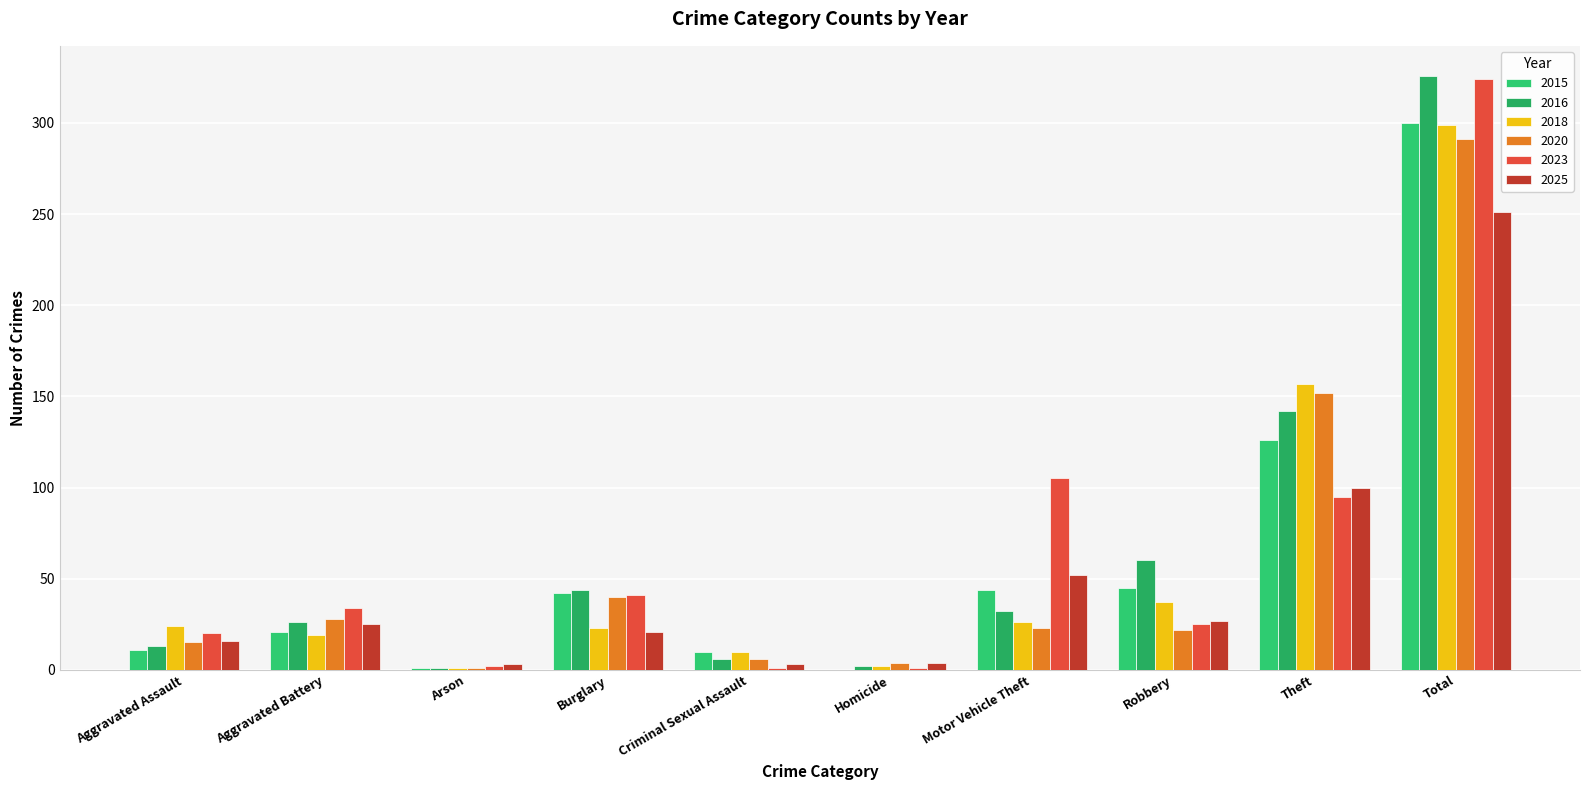

Reading right to left, transcribe all the data shown in this chart.

2016: Total=326	Theft=142	Robbery=60	Motor Vehicle Theft=32	Homicide=2	Criminal Sexual Assault=6	Burglary=44	Arson=1	Aggravated Battery=26	Aggravated Assault=13
2018: Total=299	Theft=157	Robbery=37	Motor Vehicle Theft=26	Homicide=2	Criminal Sexual Assault=10	Burglary=23	Arson=1	Aggravated Battery=19	Aggravated Assault=24
2020: Total=291	Theft=152	Robbery=22	Motor Vehicle Theft=23	Homicide=4	Criminal Sexual Assault=6	Burglary=40	Arson=1	Aggravated Battery=28	Aggravated Assault=15
2023: Total=324	Theft=95	Robbery=25	Motor Vehicle Theft=105	Homicide=1	Criminal Sexual Assault=1	Burglary=41	Arson=2	Aggravated Battery=34	Aggravated Assault=20
2025: Total=251	Theft=100	Robbery=27	Motor Vehicle Theft=52	Homicide=4	Criminal Sexual Assault=3	Burglary=21	Arson=3	Aggravated Battery=25	Aggravated Assault=16
2015: Total=300	Theft=126	Robbery=45	Motor Vehicle Theft=44	Homicide=0	Criminal Sexual Assault=10	Burglary=42	Arson=1	Aggravated Battery=21	Aggravated Assault=11